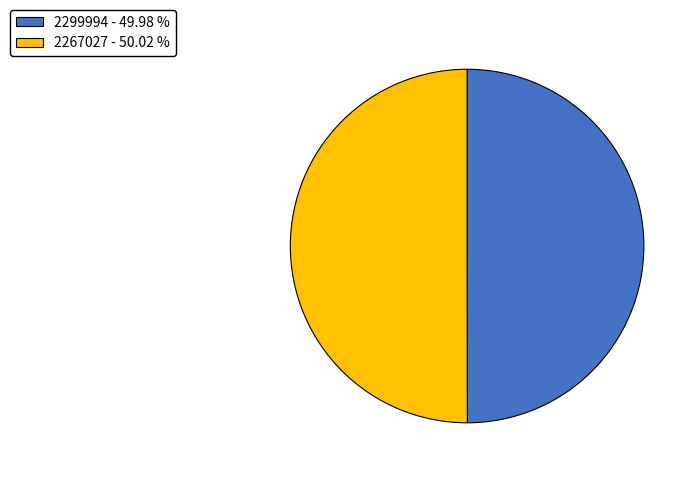

Approximately how many times larger is the value at 2267027 compared to 2299994?

1.0